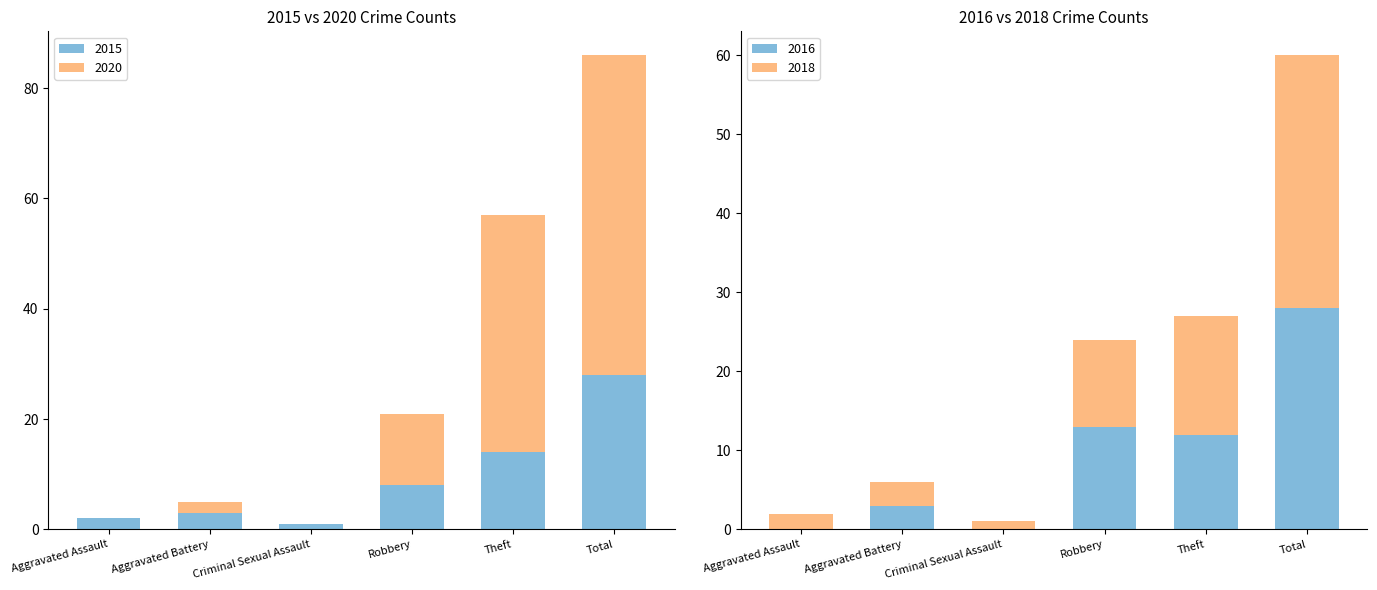

At which label does 2015 reach its peak?

Total